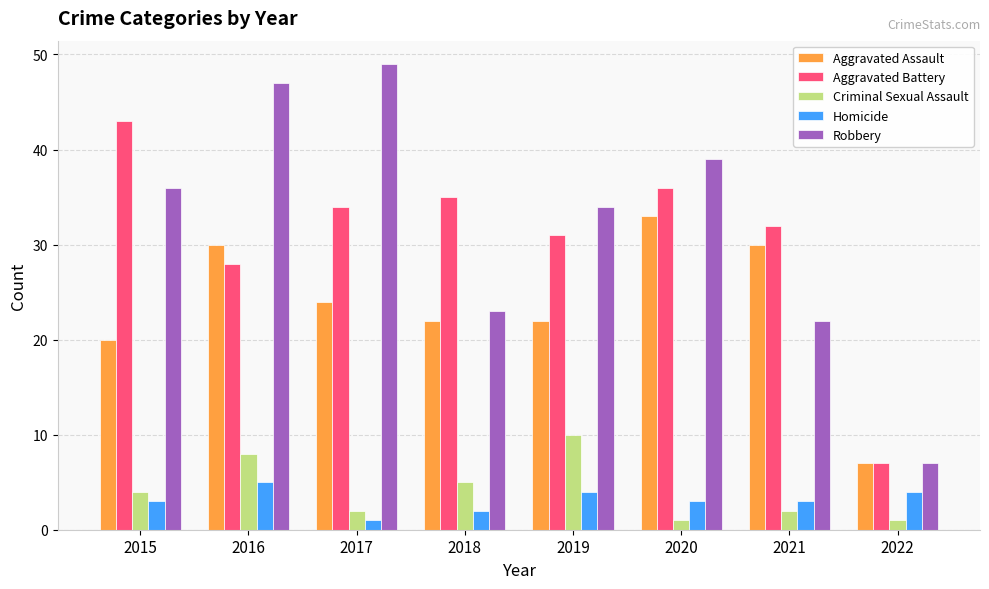

What is the greatest value displayed?

49